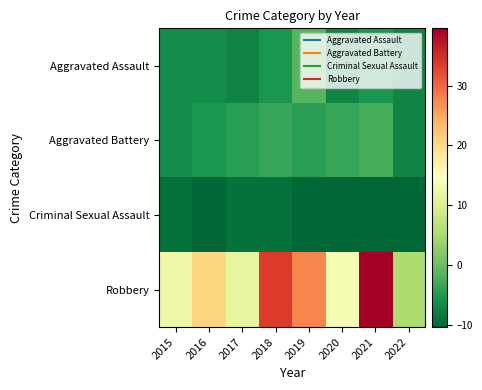

Which series has the largest range (max minus min)?

Robbery